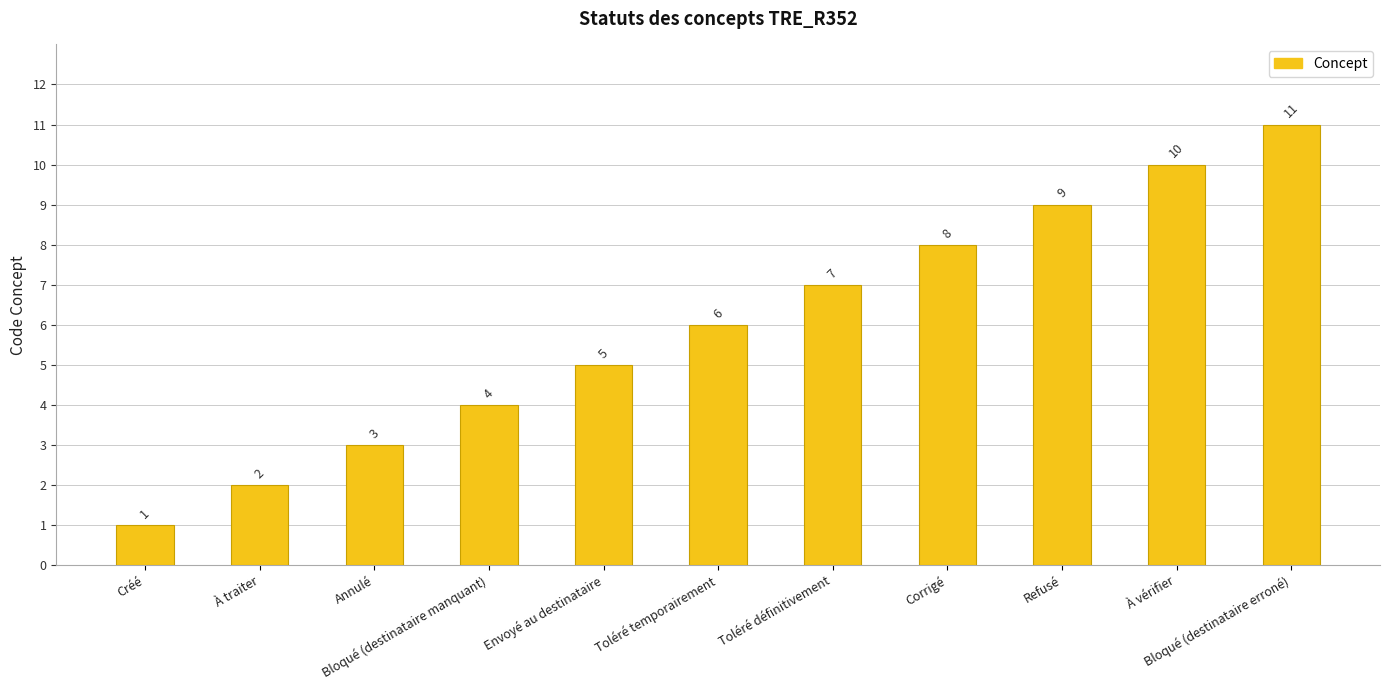

What is the sum of all values?

66